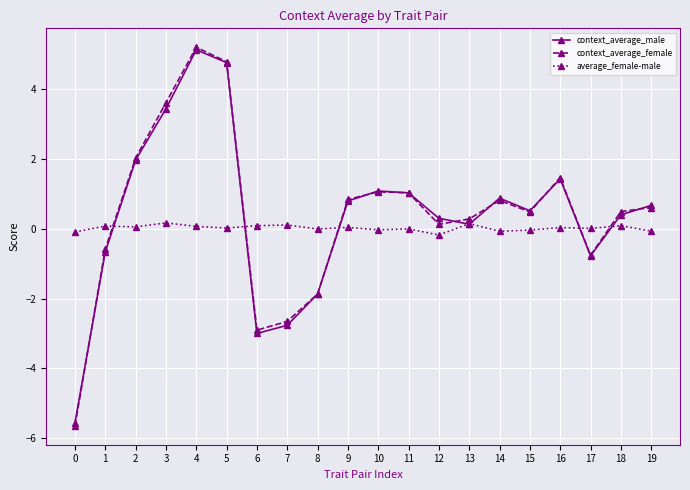

What is the difference between the context_average_female values at 5 and 6?

7.7